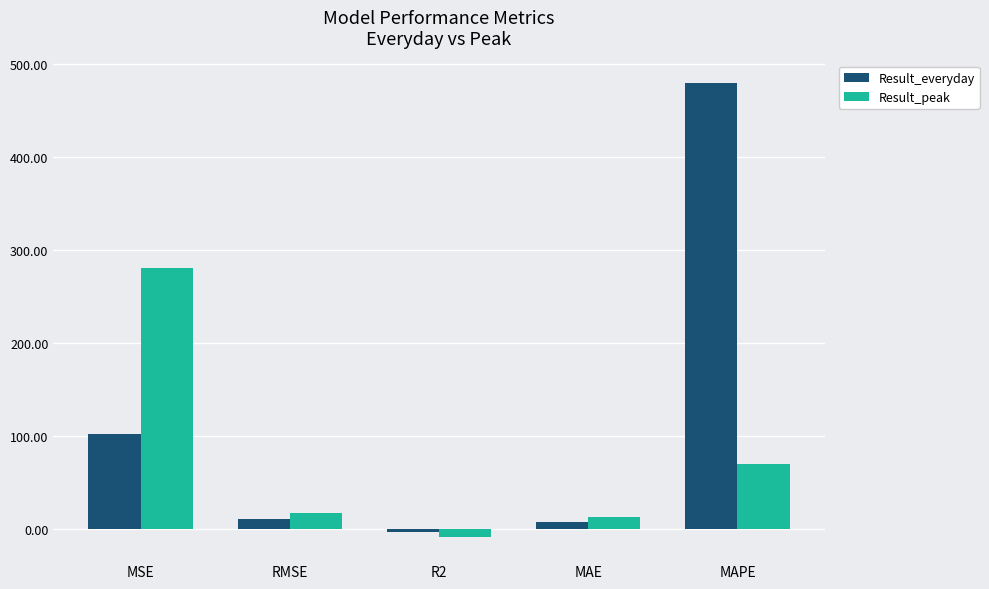

Which series changed the most between RMSE and R2?

Result_peak